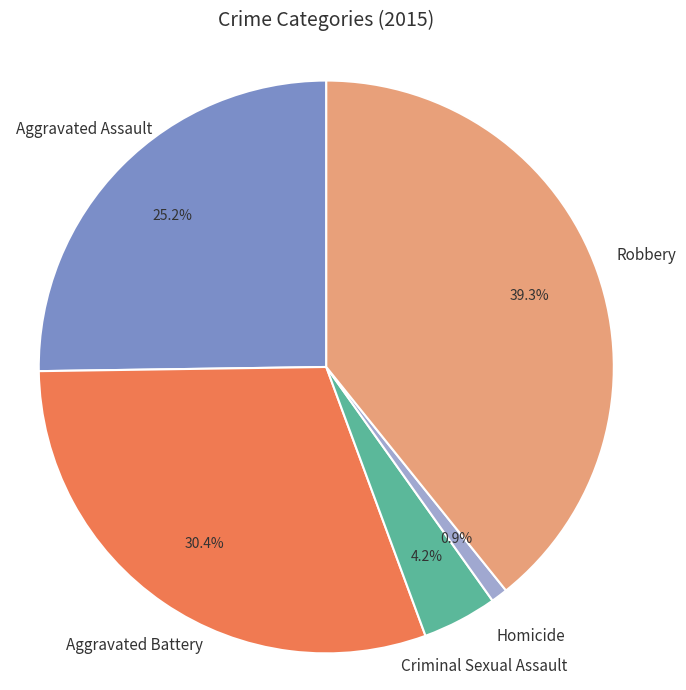

The Homicide slice represents 1% of the pie. True or false?

True